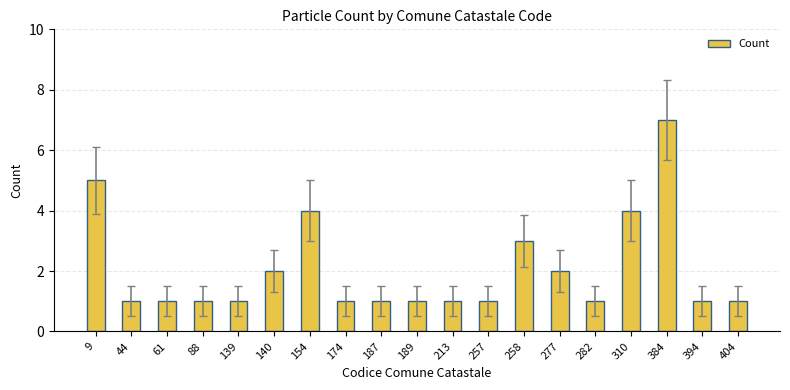

What is the sum of all values?

39